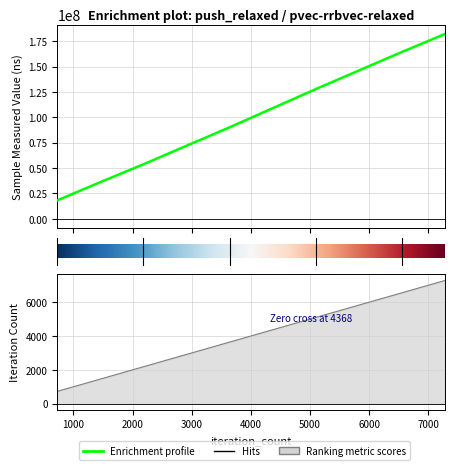

Reading left to right, what are all the values shown in this chart?

sample_measured_value: 18216566	36154080	53729689	71979582	90134771	108972754	127731871	146057382	164343008	182027982
iteration_count: 728	1456	2184	2912	3640	4368	5096	5824	6552	7280